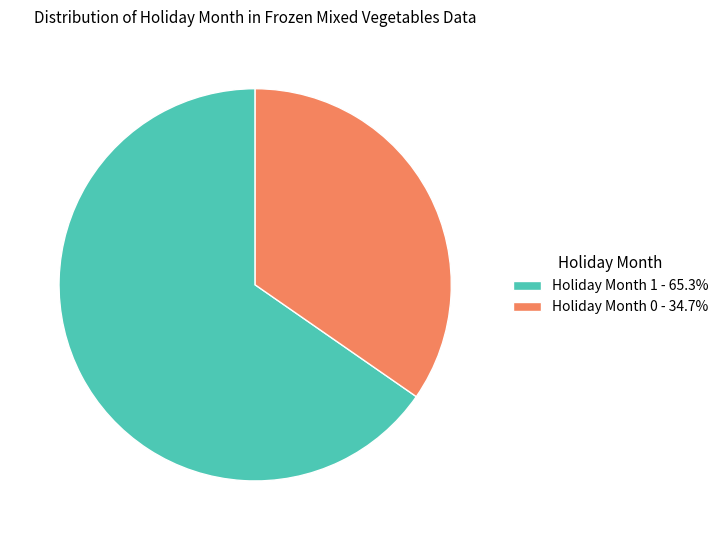

Does any single category account for the majority?

Yes